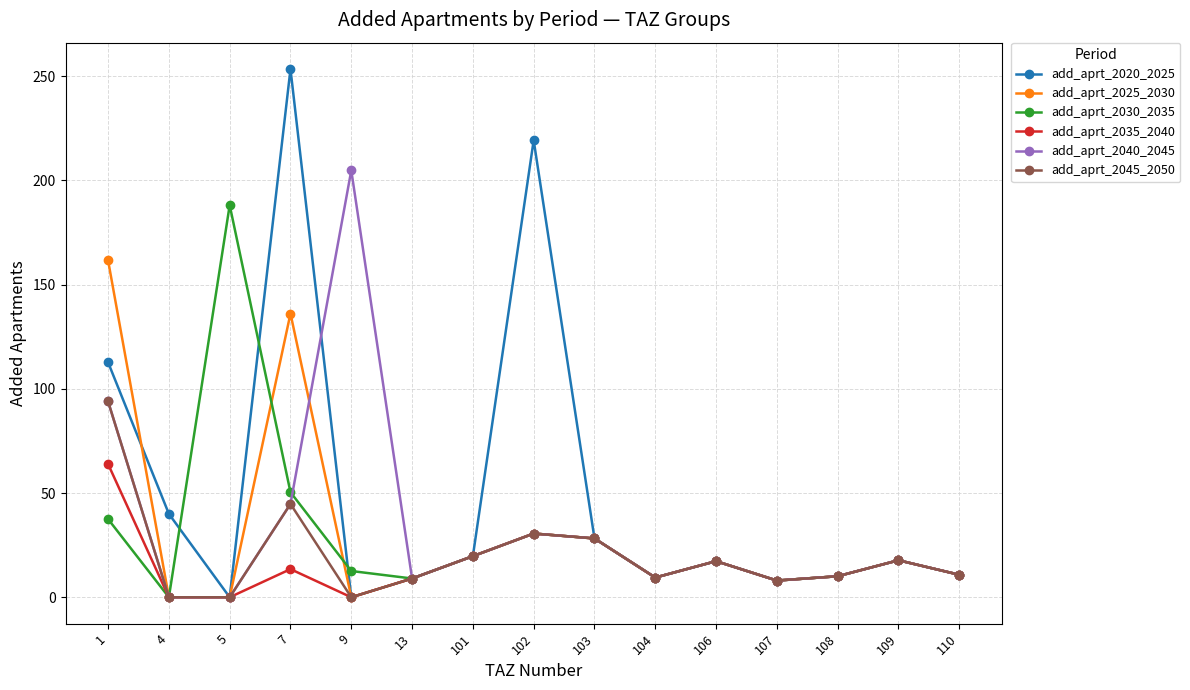

The add_aprt_2035_2040 series shows 8.0 at 107. True or false?

True